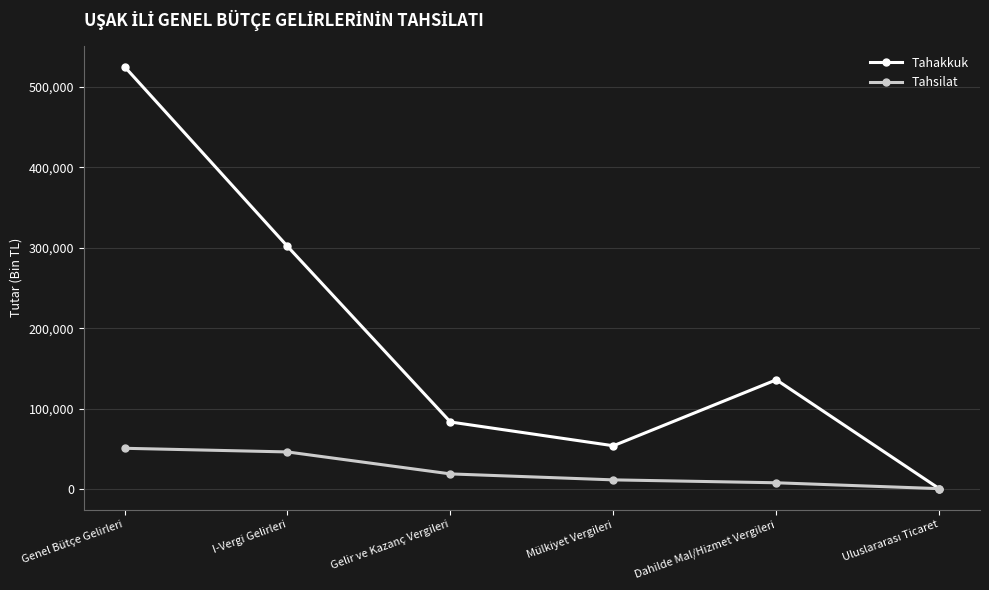

Where is Tahsilat nearest to the value 25592?

Gelir ve Kazanç Vergileri